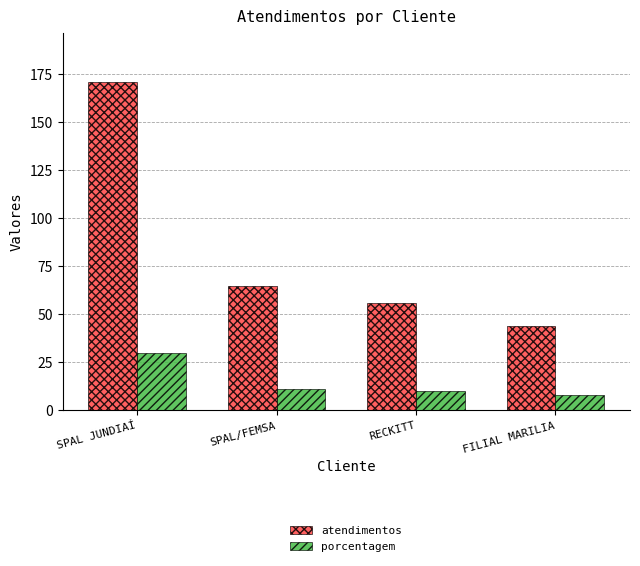

What is the value of the porcentagem bar at the 3rd from the left?

10